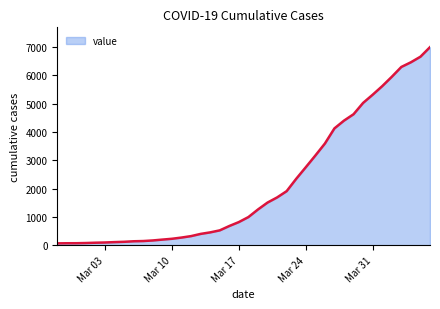

What is the maximum value shown in the chart?

6995